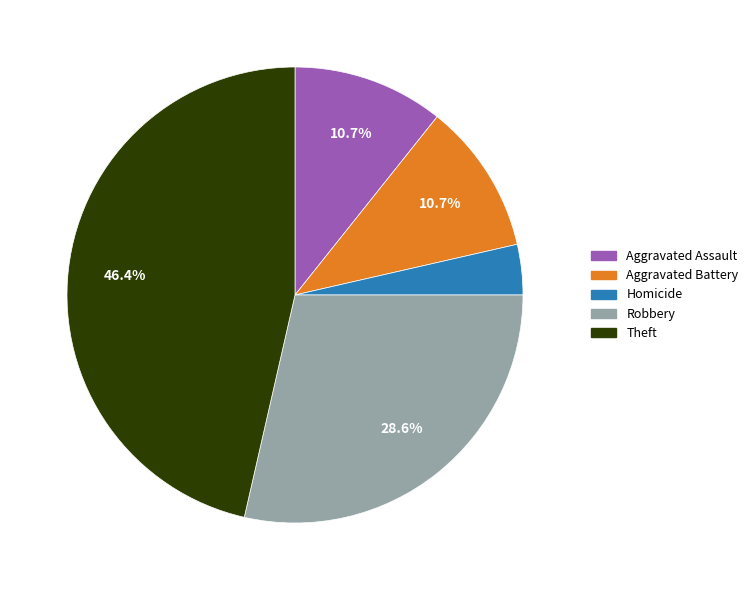

Is there a majority slice in this chart?

No